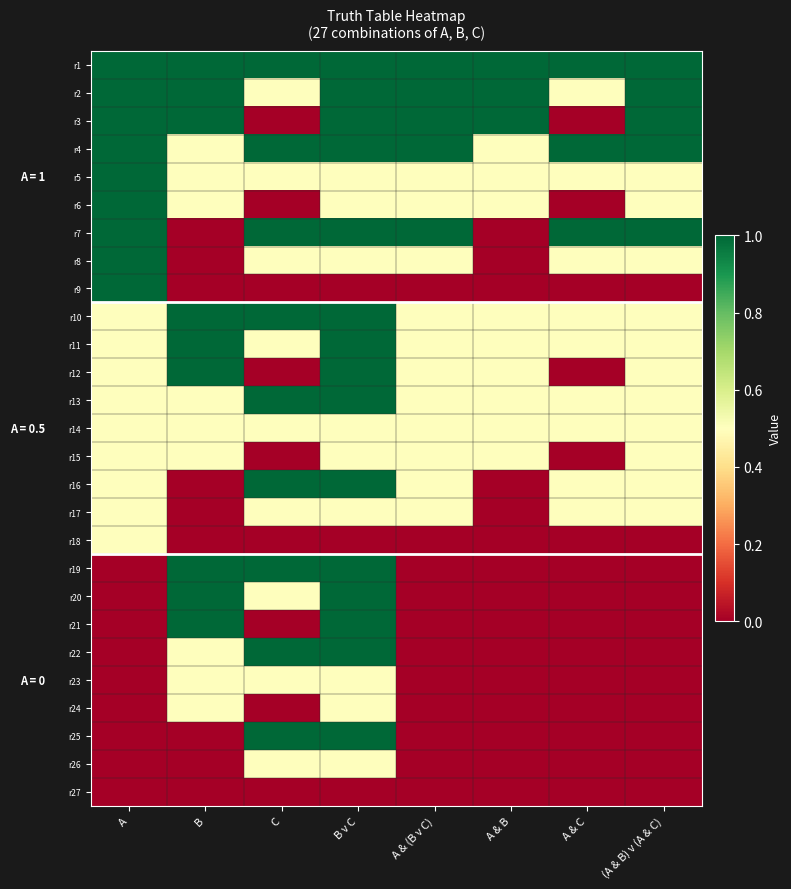

Which has a higher value, B or A?

B